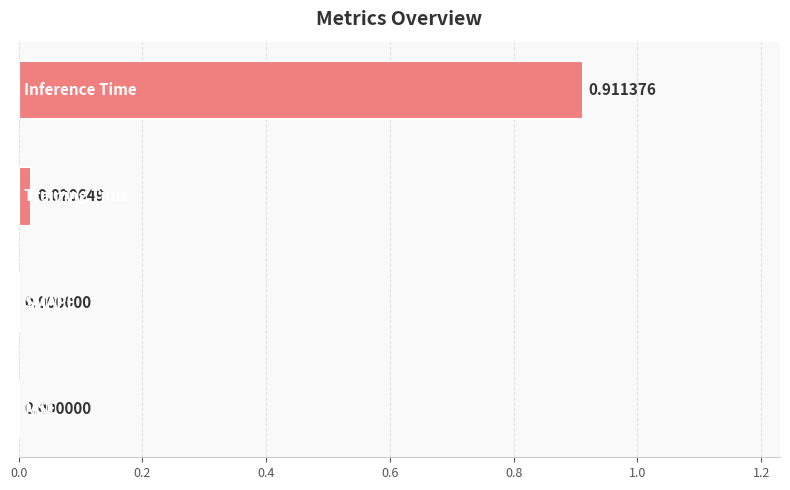

How many data points does each series have?

4